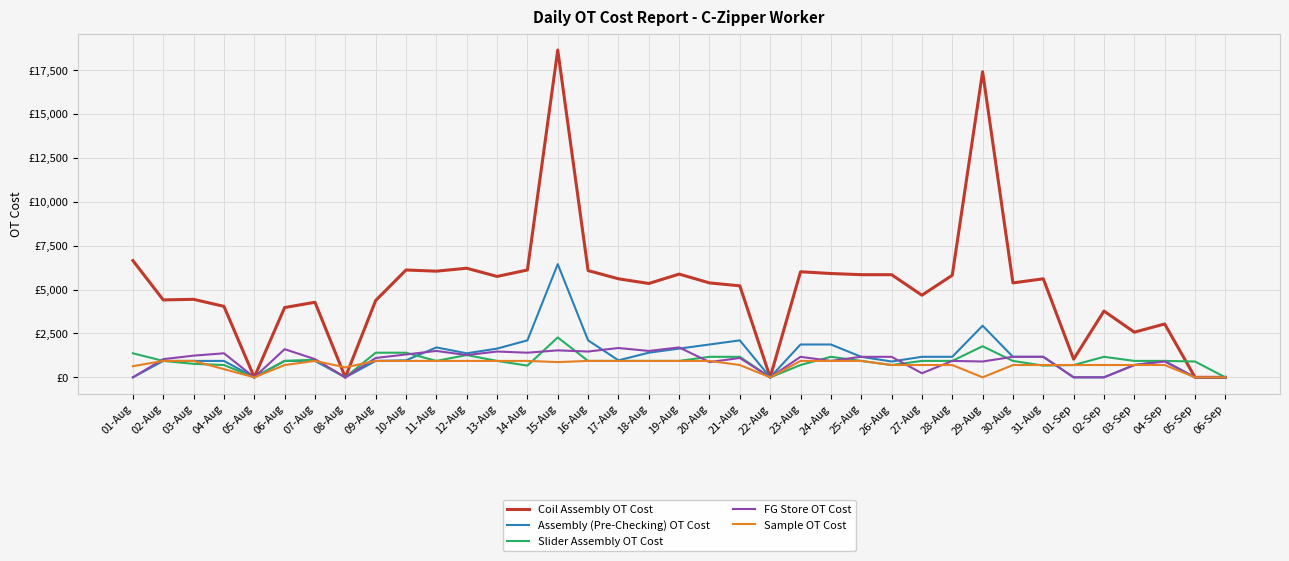

Reading left to right, what are all the values shown in this chart?

Coil Assembly OT Cost: 01-Aug=6649.3	02-Aug=4410.6	03-Aug=4444.0	04-Aug=4043.0	05-Aug=0.0	06-Aug=3976.2	07-Aug=4276.9	08-Aug=0.0	09-Aug=4377.2	10-Aug=6114.7	11-Aug=6047.8	12-Aug=6214.9	13-Aug=5747.1	14-Aug=6114.7	15-Aug=18644.7	16-Aug=6081.2	17-Aug=5613.5	18-Aug=5346.1	19-Aug=5880.8	20-Aug=5379.6	21-Aug=5212.5	22-Aug=0.0	23-Aug=6014.4	24-Aug=5914.2	25-Aug=5847.4	26-Aug=5847.4	27-Aug=4677.9	28-Aug=5813.9	29-Aug=17408.4	30-Aug=5379.6	31-Aug=5613.5	01-Sep=1035.8	02-Sep=3775.7	03-Sep=2572.8	04-Sep=3040.6	05-Sep=0.0	06-Sep=0.0
Assembly (Pre-Checking) OT Cost: 01-Aug=0.0	02-Aug=935.6	03-Aug=935.6	04-Aug=935.6	05-Aug=0.0	06-Aug=935.6	07-Aug=935.6	08-Aug=0.0	09-Aug=935.6	10-Aug=969.0	11-Aug=1704.1	12-Aug=1370.0	13-Aug=1637.3	14-Aug=2105.1	15-Aug=6448.8	16-Aug=2105.1	17-Aug=969.0	18-Aug=1403.4	19-Aug=1637.3	20-Aug=1871.2	21-Aug=2105.1	22-Aug=0.0	23-Aug=1871.2	24-Aug=1871.2	25-Aug=1169.5	26-Aug=902.2	27-Aug=1169.5	28-Aug=1169.5	29-Aug=2940.4	30-Aug=1169.5	31-Aug=1169.5	01-Sep=0.0	02-Sep=0.0	03-Sep=701.7	04-Sep=935.6	05-Sep=0.0	06-Sep=0.0
Slider Assembly OT Cost: 01-Aug=1370.0	02-Aug=935.6	03-Aug=768.5	04-Aug=701.7	05-Aug=0.0	06-Aug=935.6	07-Aug=1002.4	08-Aug=0.0	09-Aug=1403.4	10-Aug=1403.4	11-Aug=935.6	12-Aug=1269.7	13-Aug=935.6	14-Aug=668.3	15-Aug=2272.1	16-Aug=935.6	17-Aug=935.6	18-Aug=935.6	19-Aug=935.6	20-Aug=1169.5	21-Aug=1169.5	22-Aug=0.0	23-Aug=701.7	24-Aug=1169.5	25-Aug=935.6	26-Aug=701.7	27-Aug=935.6	28-Aug=935.6	29-Aug=1770.9	30-Aug=935.6	31-Aug=668.3	01-Sep=701.7	02-Sep=1169.5	03-Sep=935.6	04-Sep=935.6	05-Sep=902.2	06-Sep=0.0
FG Store OT Cost: 01-Aug=0.0	02-Aug=1035.8	03-Aug=1236.3	04-Aug=1370.0	05-Aug=0.0	06-Aug=1603.8	07-Aug=1035.8	08-Aug=0.0	09-Aug=1102.6	10-Aug=1303.1	11-Aug=1503.6	12-Aug=1269.7	13-Aug=1470.2	14-Aug=1403.4	15-Aug=1537.0	16-Aug=1470.2	17-Aug=1670.7	18-Aug=1503.6	19-Aug=1704.1	20-Aug=868.8	21-Aug=1102.6	22-Aug=0.0	23-Aug=1169.5	24-Aug=935.6	25-Aug=1169.5	26-Aug=1169.5	27-Aug=233.9	28-Aug=935.6	29-Aug=902.2	30-Aug=1169.5	31-Aug=1169.5	01-Sep=0.0	02-Sep=0.0	03-Sep=701.7	04-Sep=902.2	05-Sep=0.0	06-Sep=0.0
Sample OT Cost: 01-Aug=634.9	02-Aug=935.6	03-Aug=935.6	04-Aug=467.8	05-Aug=0.0	06-Aug=701.7	07-Aug=935.6	08-Aug=568.0	09-Aug=935.6	10-Aug=935.6	11-Aug=935.6	12-Aug=935.6	13-Aug=935.6	14-Aug=935.6	15-Aug=868.8	16-Aug=935.6	17-Aug=935.6	18-Aug=935.6	19-Aug=935.6	20-Aug=935.6	21-Aug=701.7	22-Aug=0.0	23-Aug=935.6	24-Aug=935.6	25-Aug=935.6	26-Aug=701.7	27-Aug=701.7	28-Aug=701.7	29-Aug=0.0	30-Aug=701.7	31-Aug=701.7	01-Sep=701.7	02-Sep=701.7	03-Sep=701.7	04-Sep=701.7	05-Sep=0.0	06-Sep=0.0